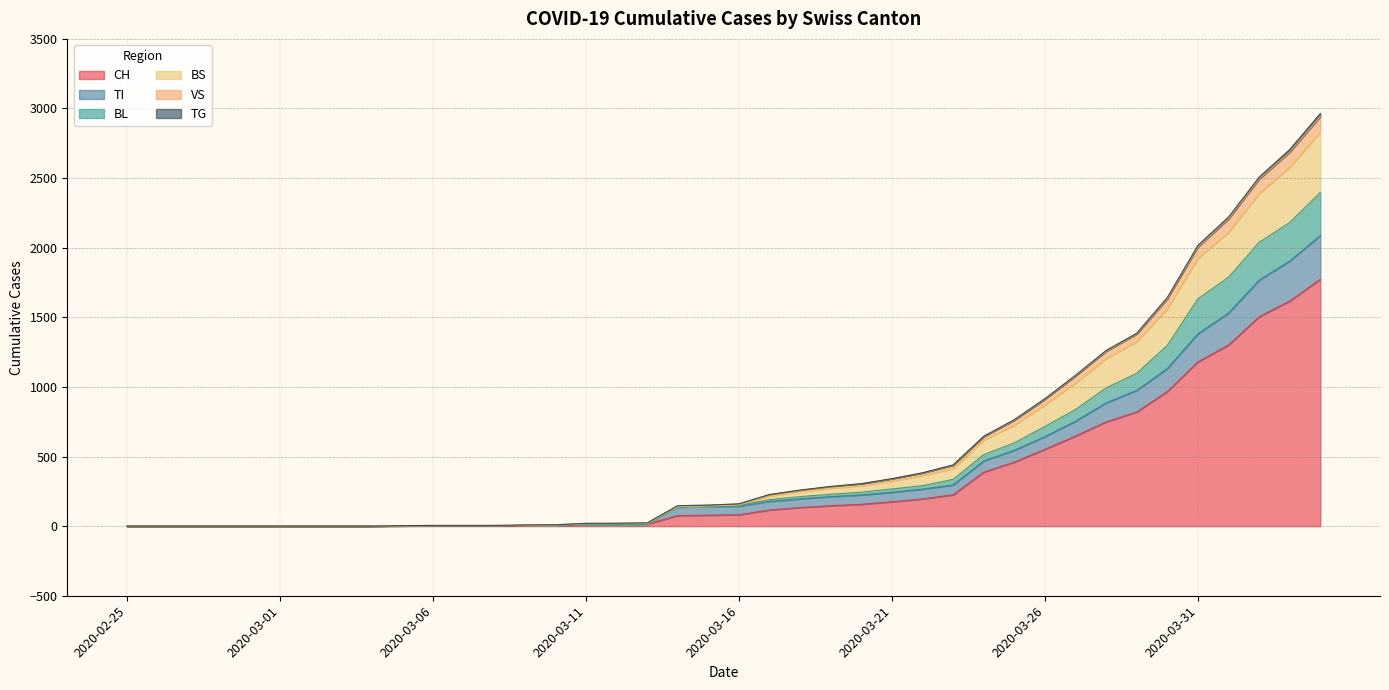

True or false: TI and BL intersect in this chart.

False